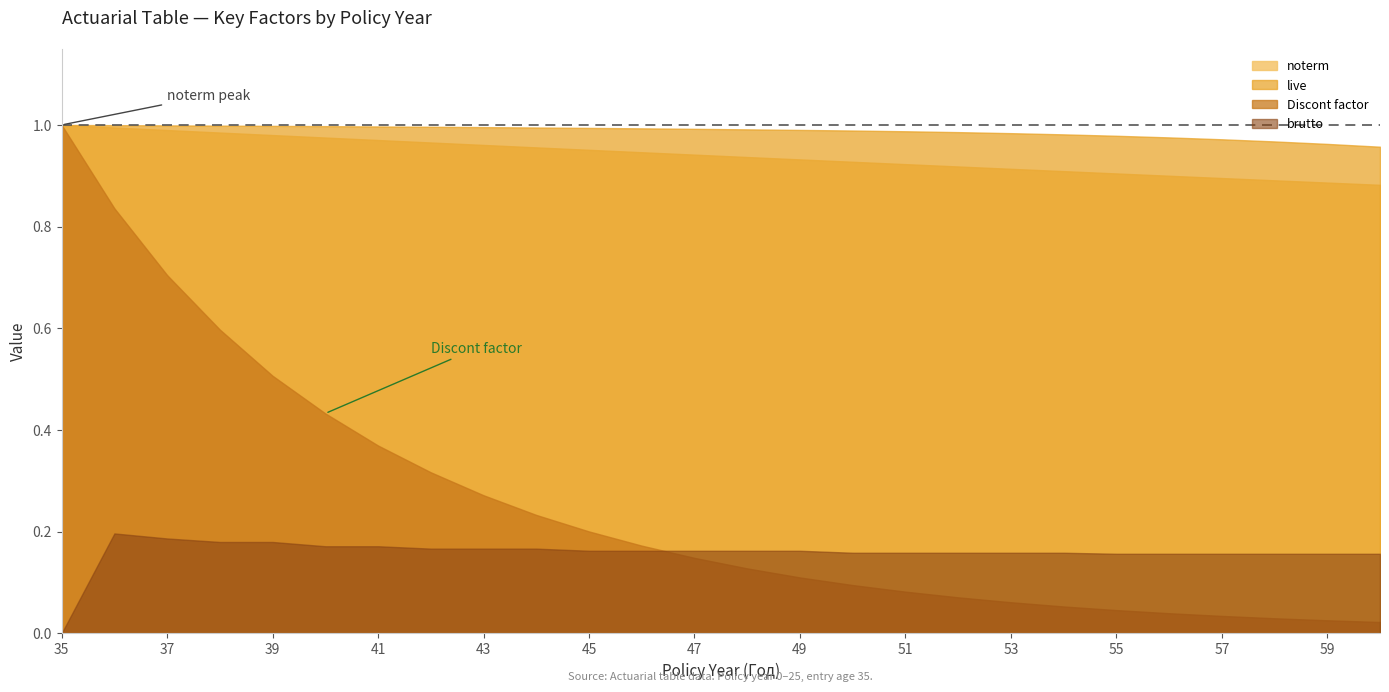

Between 2 and 8, which series saw the biggest shift?

Discont factor